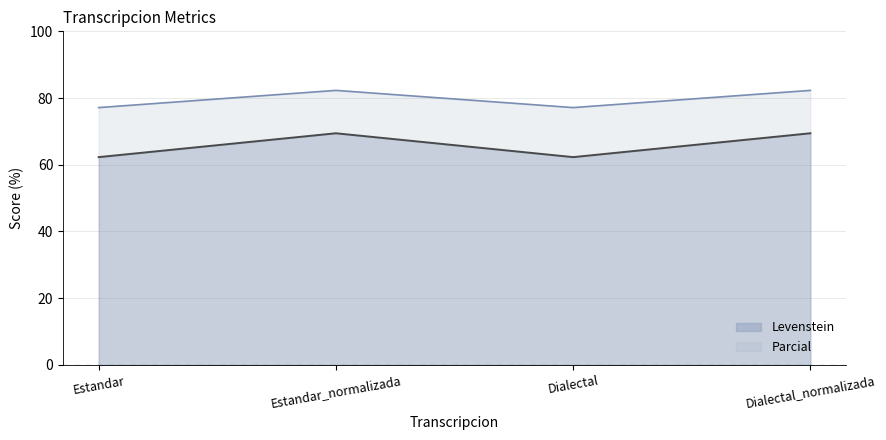

At Estandar_normalizada, list the series in order from smallest to largest.

Levenstein, Parcial